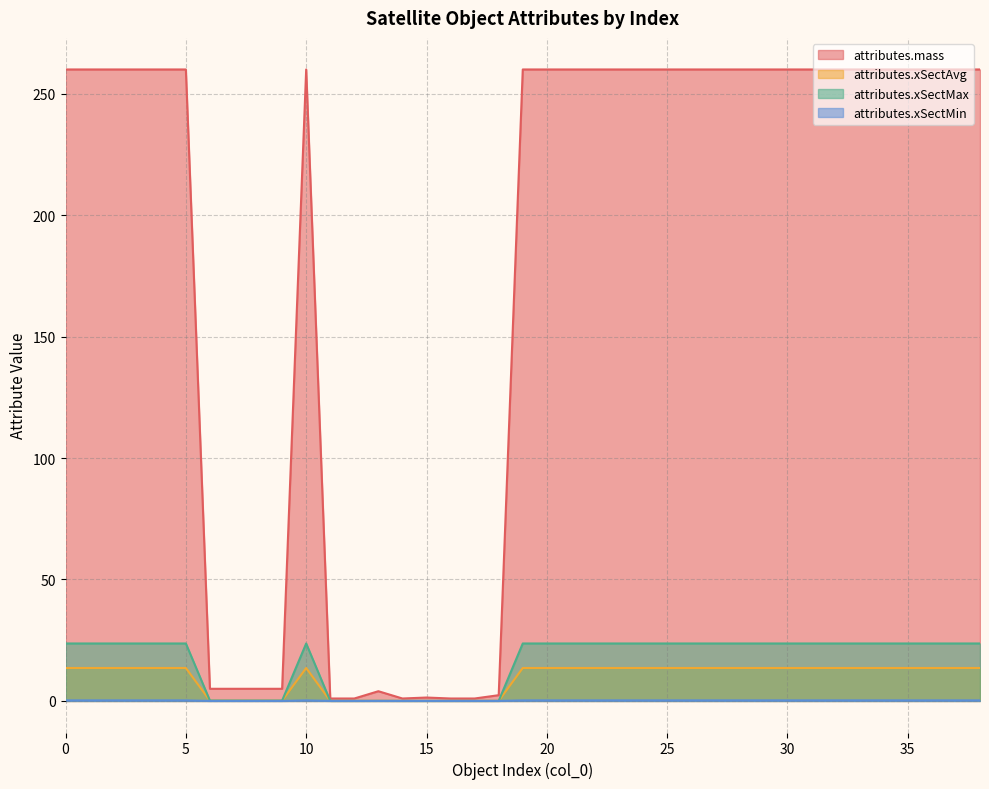

At how many categories does at least one series exceed 35?

27